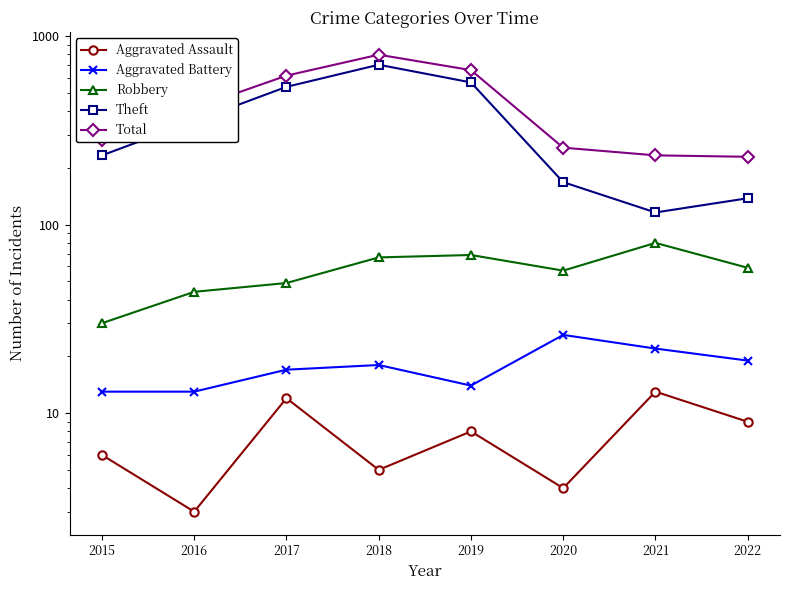

What value does the Theft series have at 2015, to the nearest 50?

250